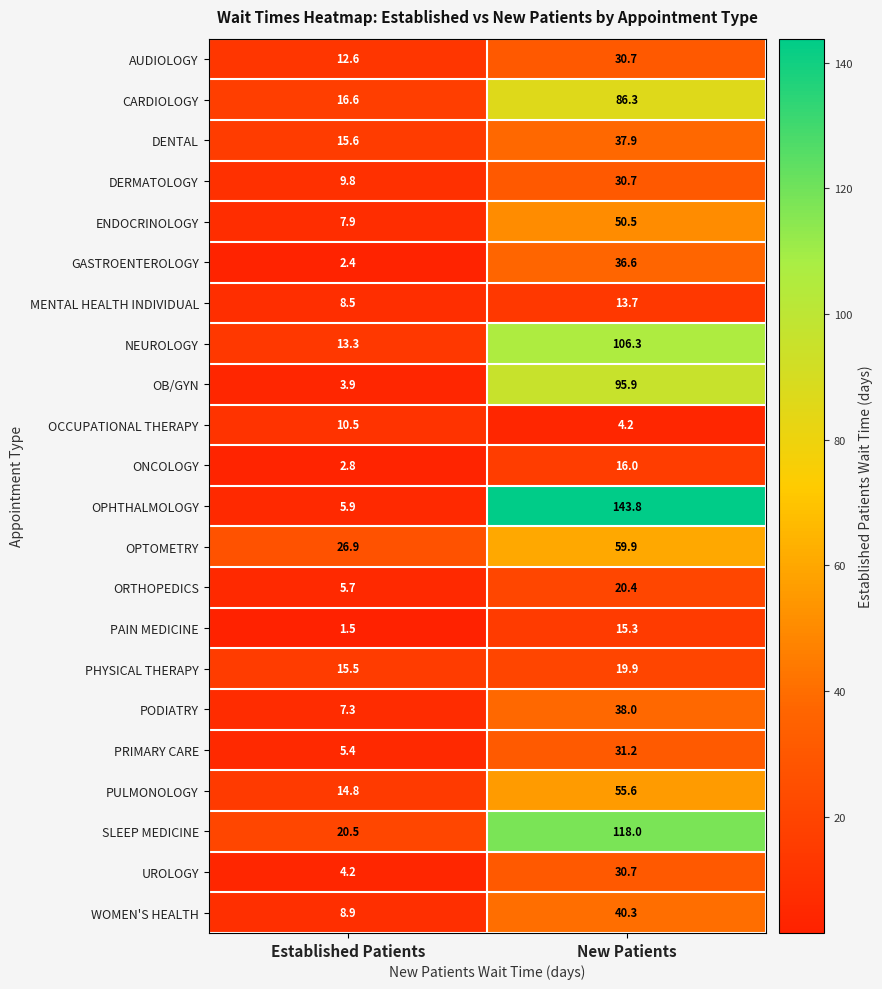

At how many categories does at least one series exceed 101?

1